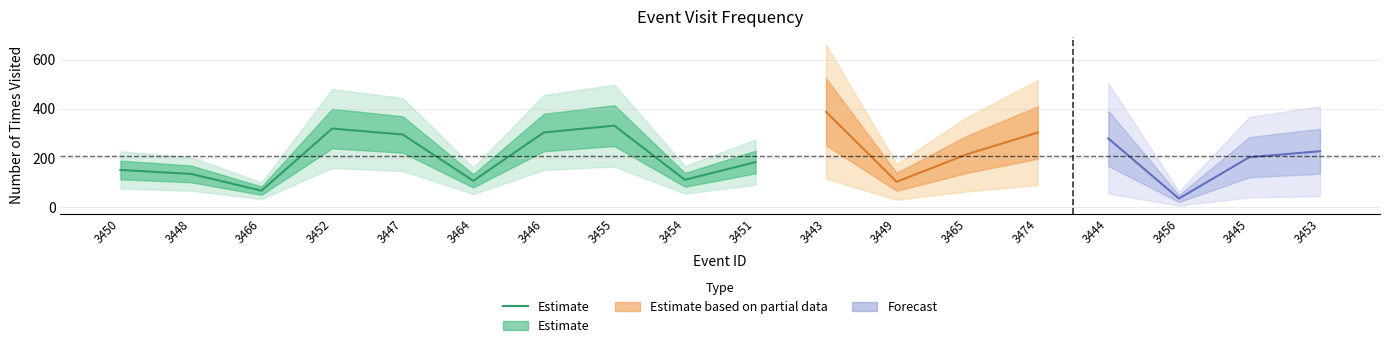

How many points are lower than both their immediate neighbors (excluding endpoints)?

3